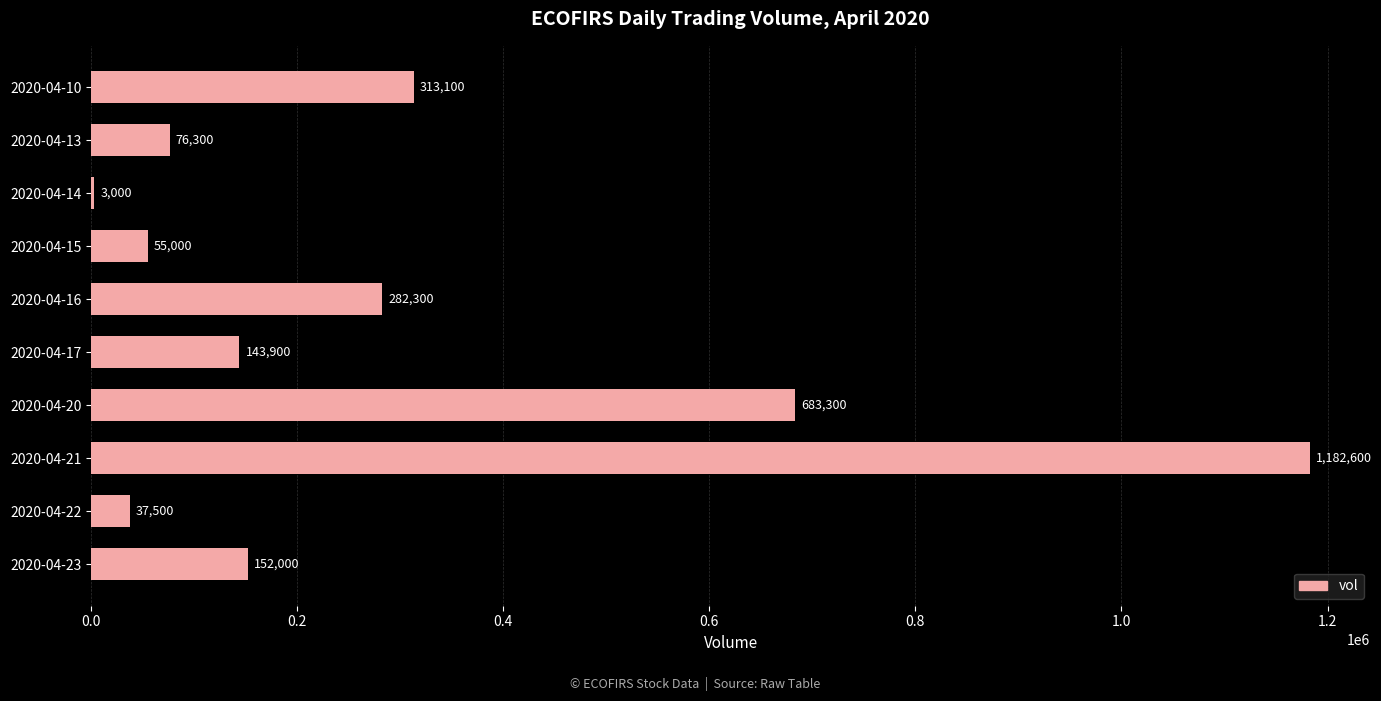

The chart shows a value of 1805952 at 2020-04-21. True or false?

False